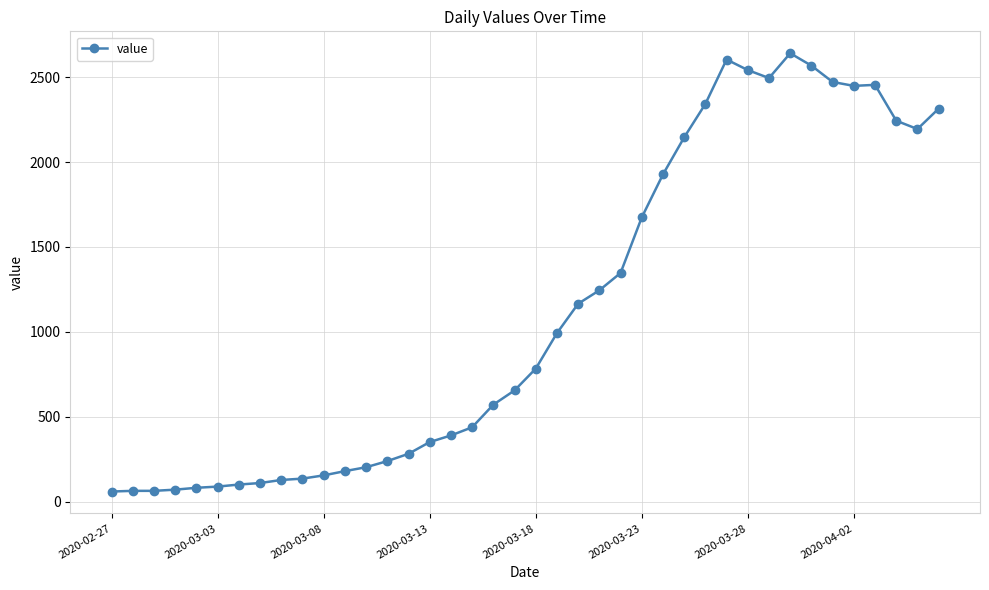

What is the value of the 17th point from the left?

391